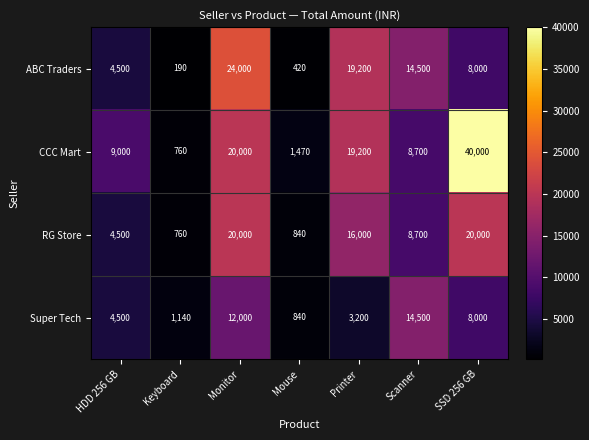

Read the Super Tech value at Scanner.

14500